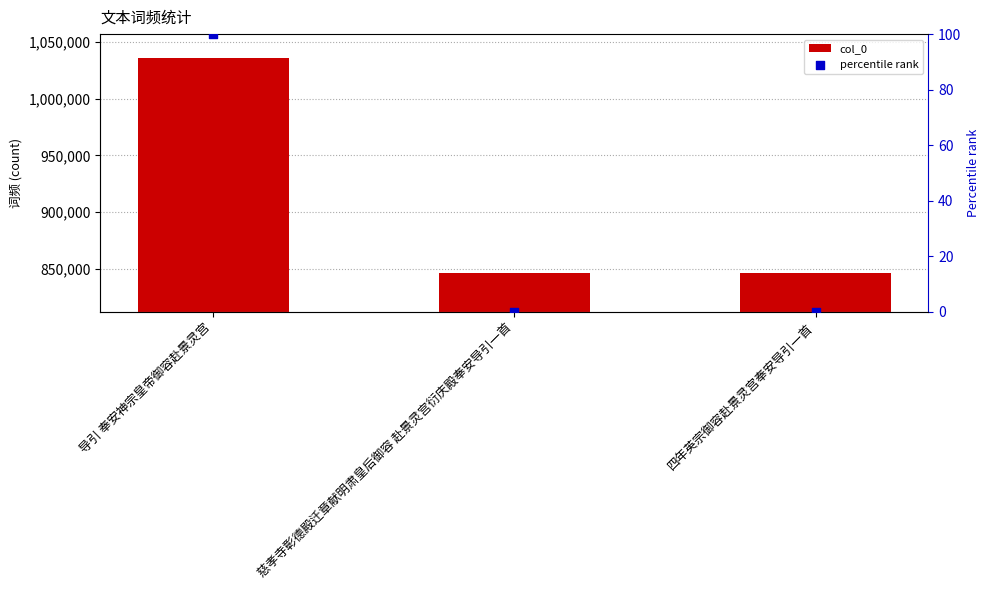

Which series reaches the minimum Y coordinate?

percentile rank